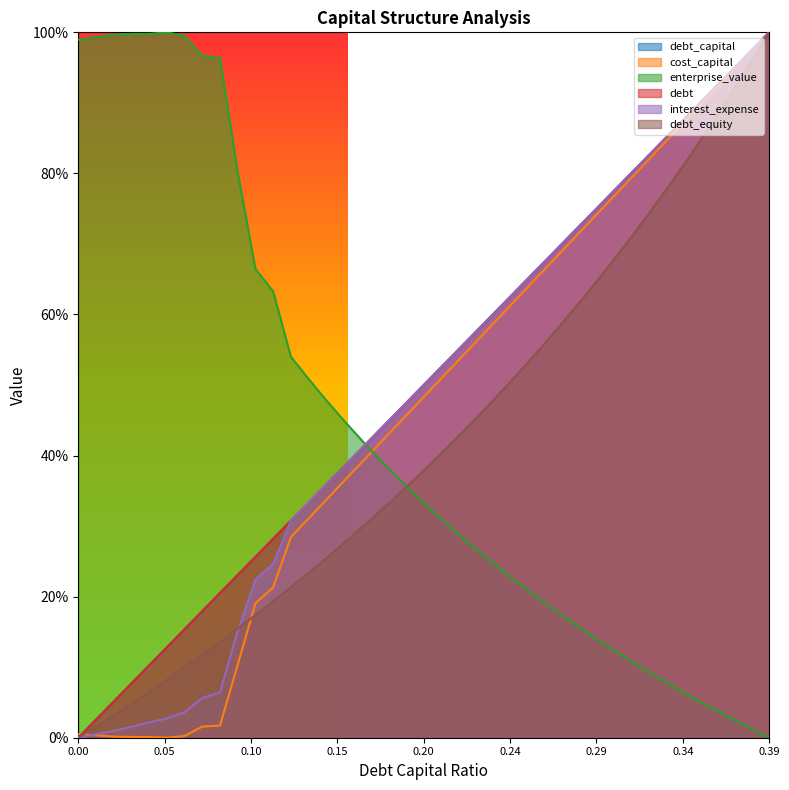

Does the chart display data point markers on the line(s)?

No